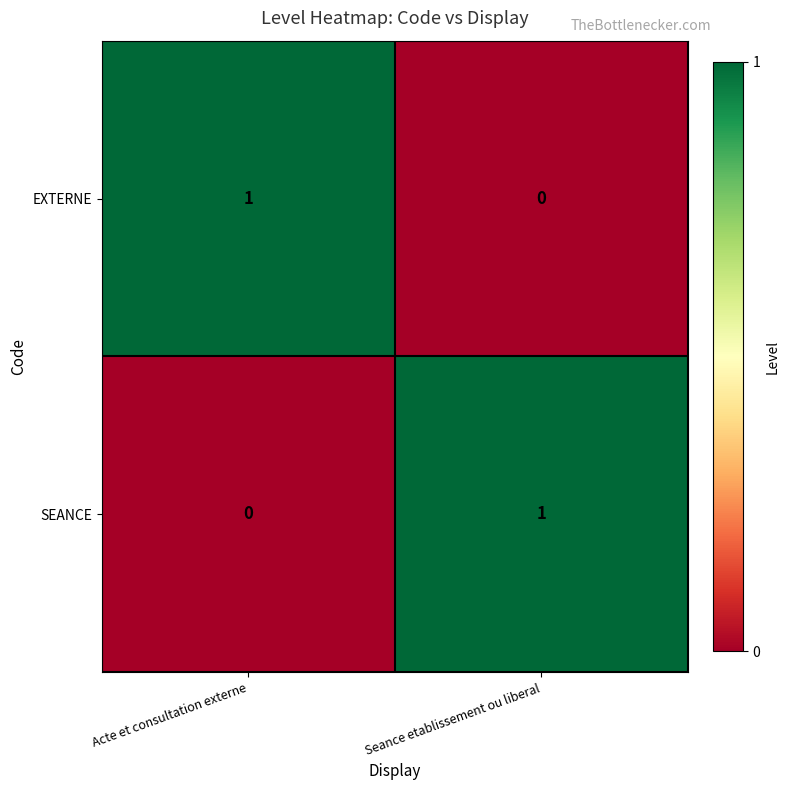

Reading left to right, extract all data points from this chart.

EXTERNE: 1	0
SEANCE: 0	1